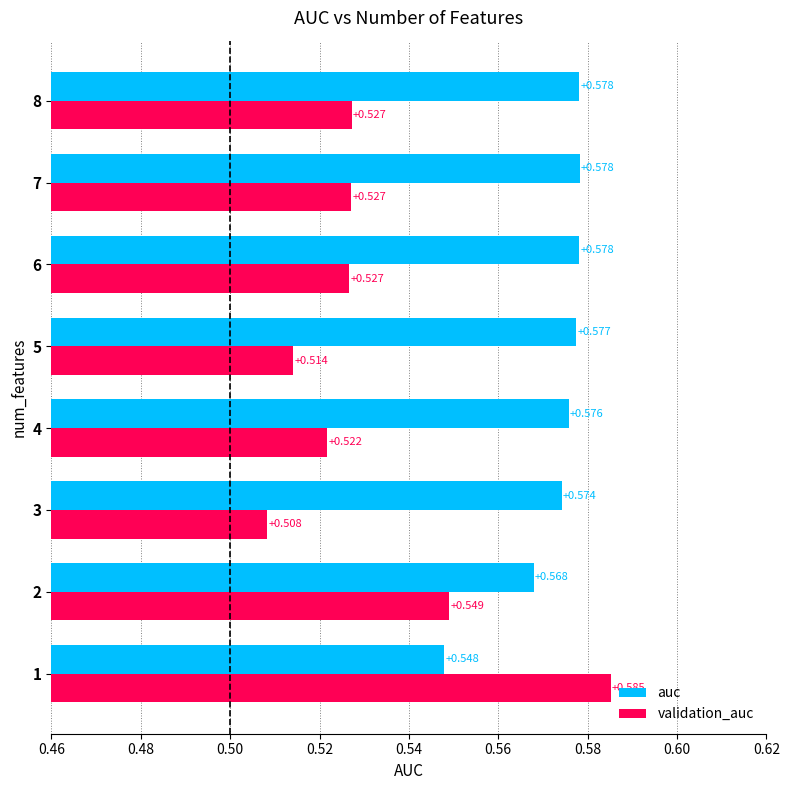

How many series are shown in this chart?

2